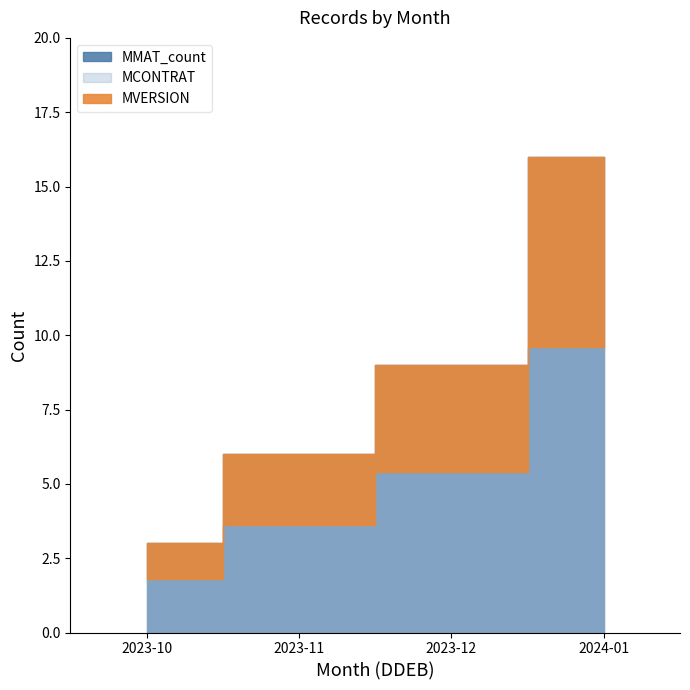

True or false: MMAT_count and MITEM intersect in this chart.

False